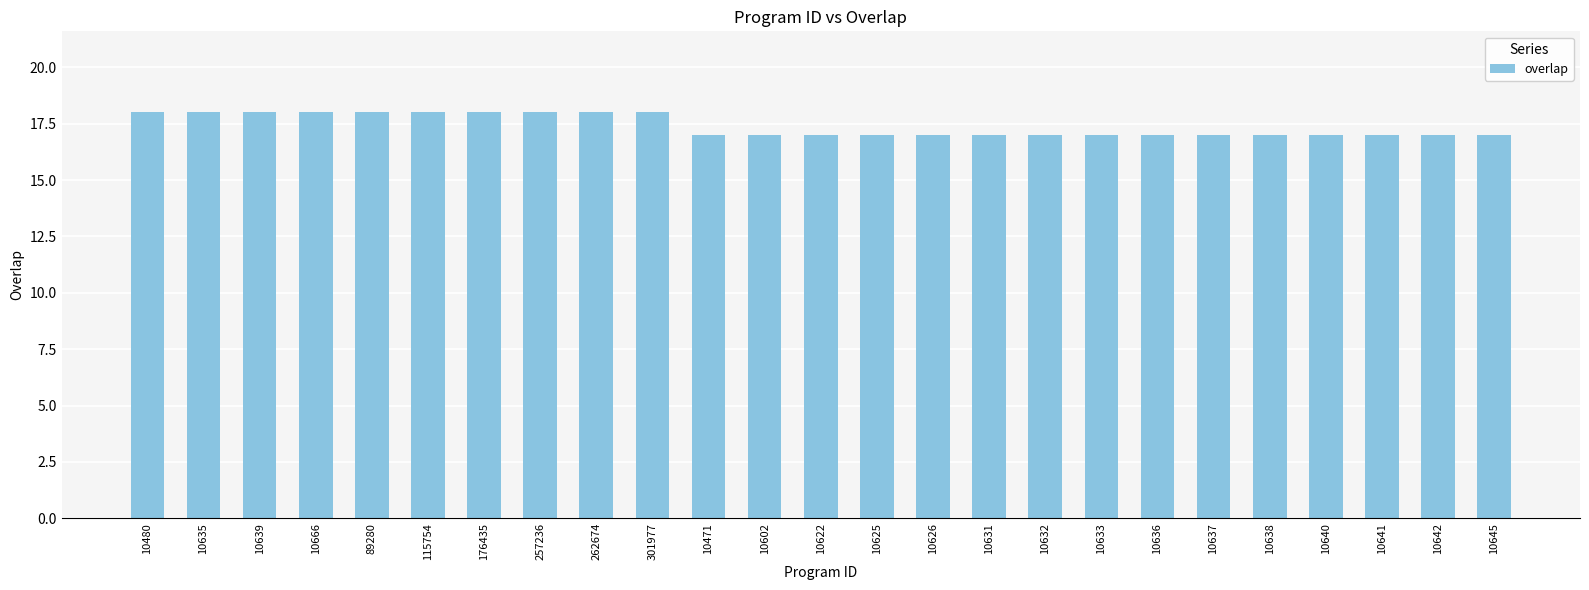

Does the chart contain stacked bars?

No